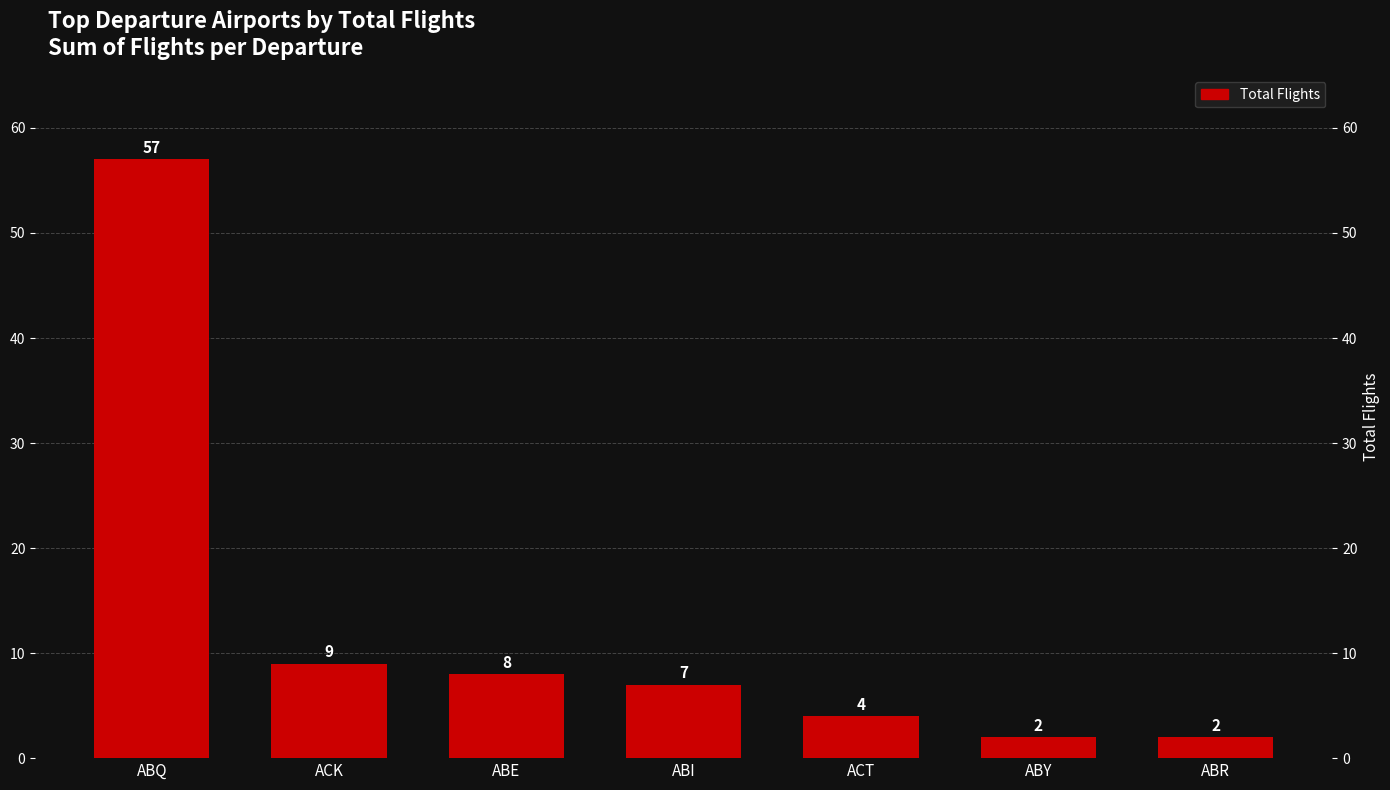

Reading left to right, list all the values displayed in this chart.

ABQ=57	ACK=9	ABE=8	ABI=7	ACT=4	ABY=2	ABR=2